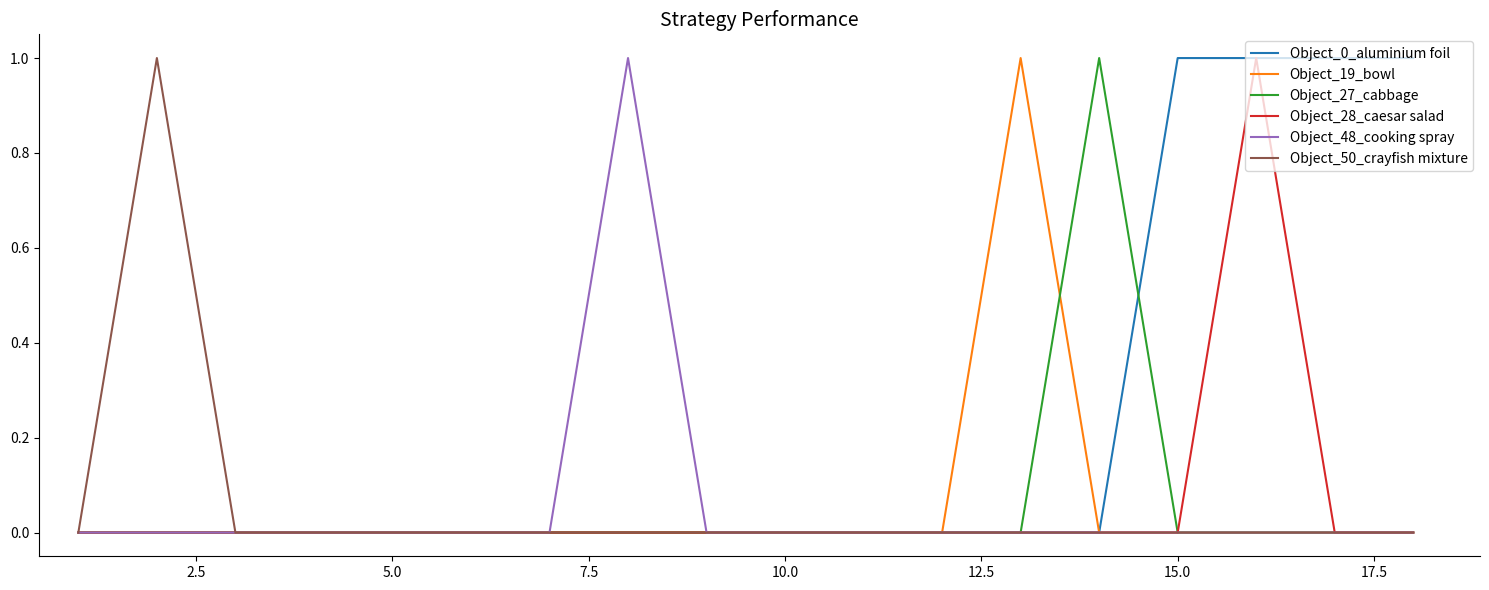

Which series has the largest total across all categories?

Object_0_aluminium foil